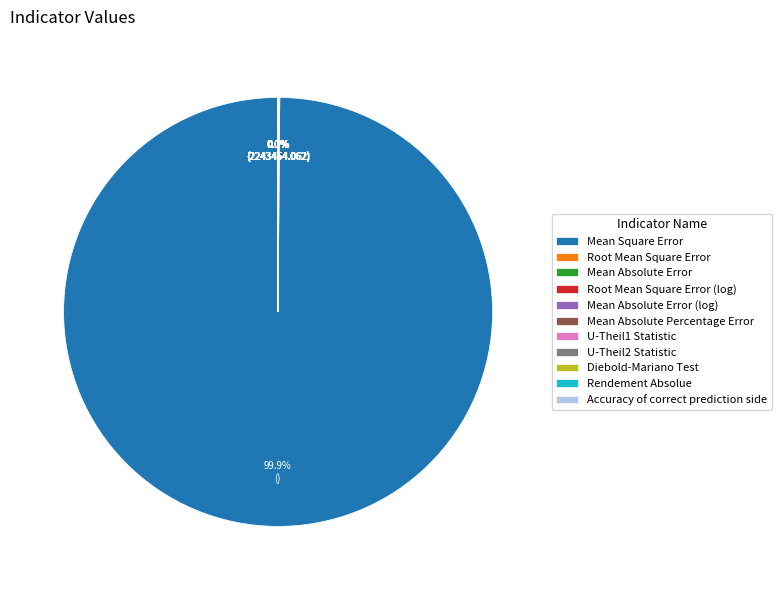

To the nearest percent, what is the average slice percentage?

9%